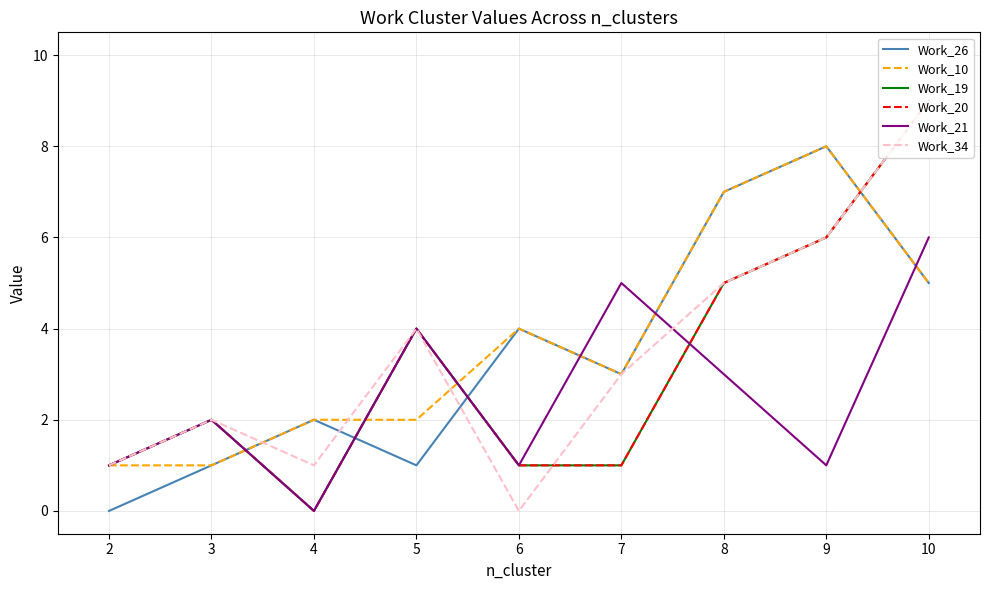

Which series has the largest range (max minus min)?

Work_19